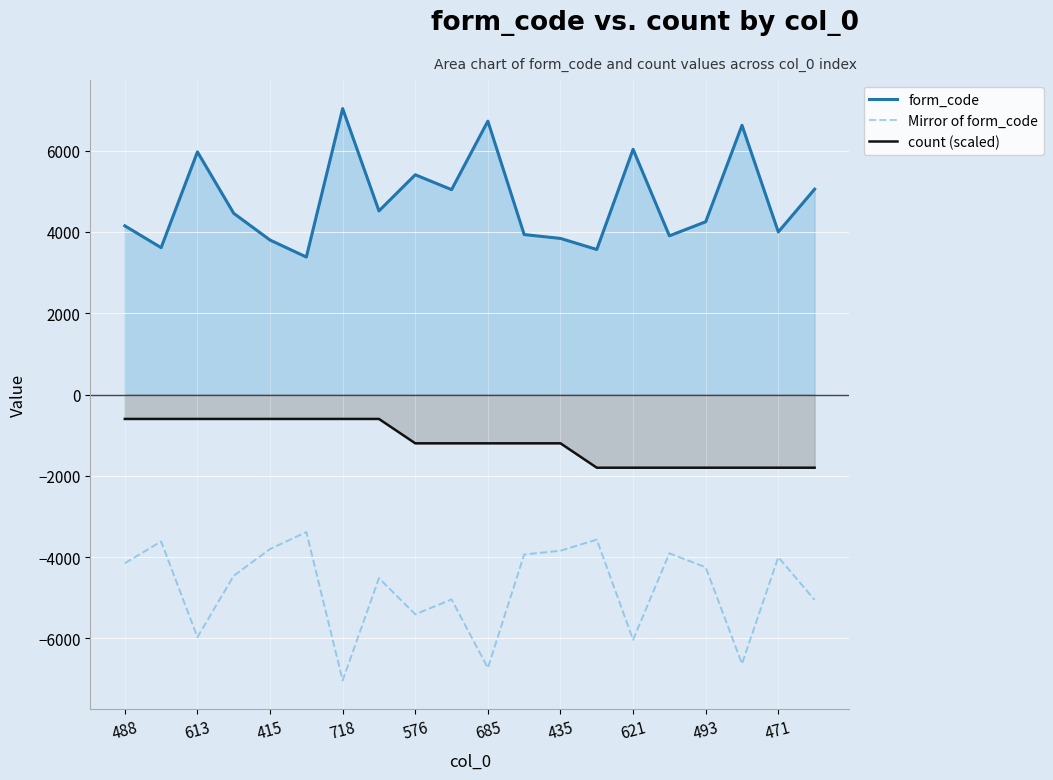

Rank the series by their average value, from lowest to highest.

Mirror of form_code, count (scaled), form_code